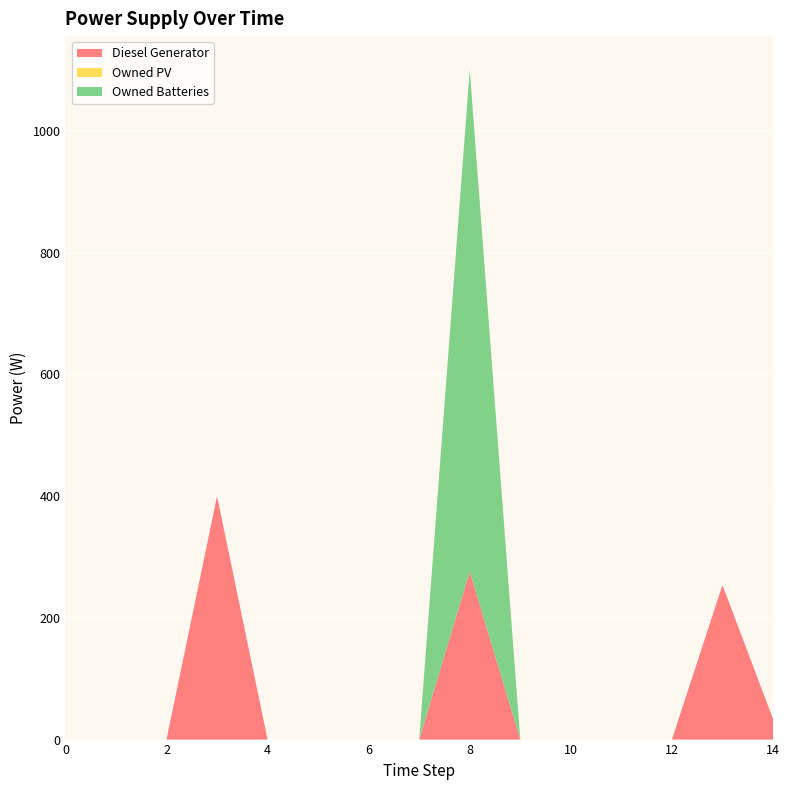

Reading left to right, extract all data points from this chart.

Diesel Generator: 0	0	0	400	0	0	0	0	276	0	0	0	0	254	34
Owned PV: 0	0	0	0	0	0	0	0	0	0	0	0	0	0	0
Owned Batteries: 0	0	0	0	0	0	0	0	825	0	0	0	0	0	0